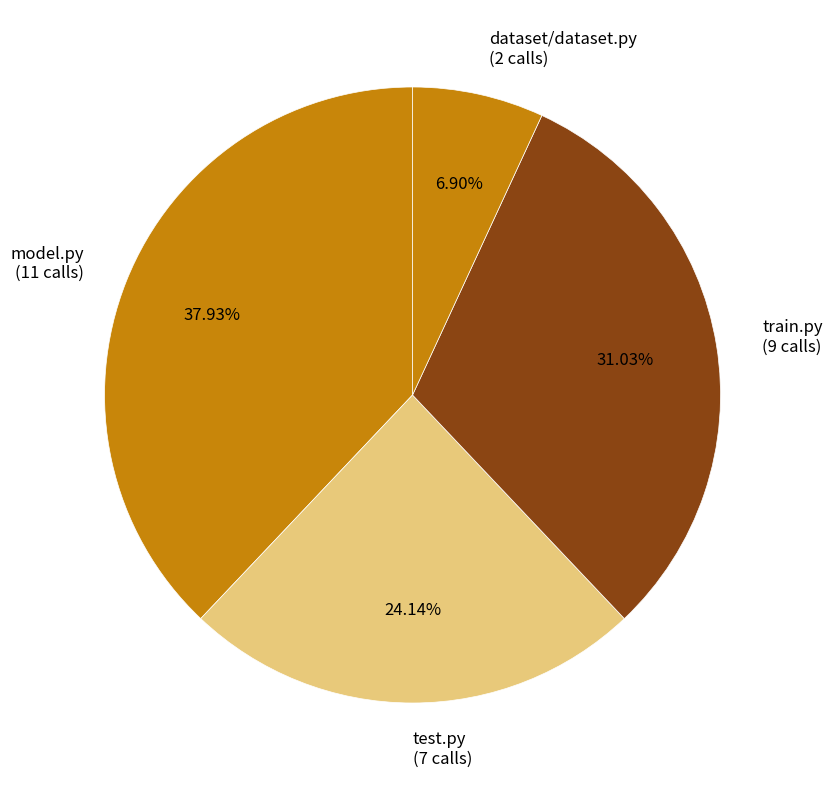

Rank the categories by value from highest to lowest.

model.py, train.py, test.py, dataset/dataset.py